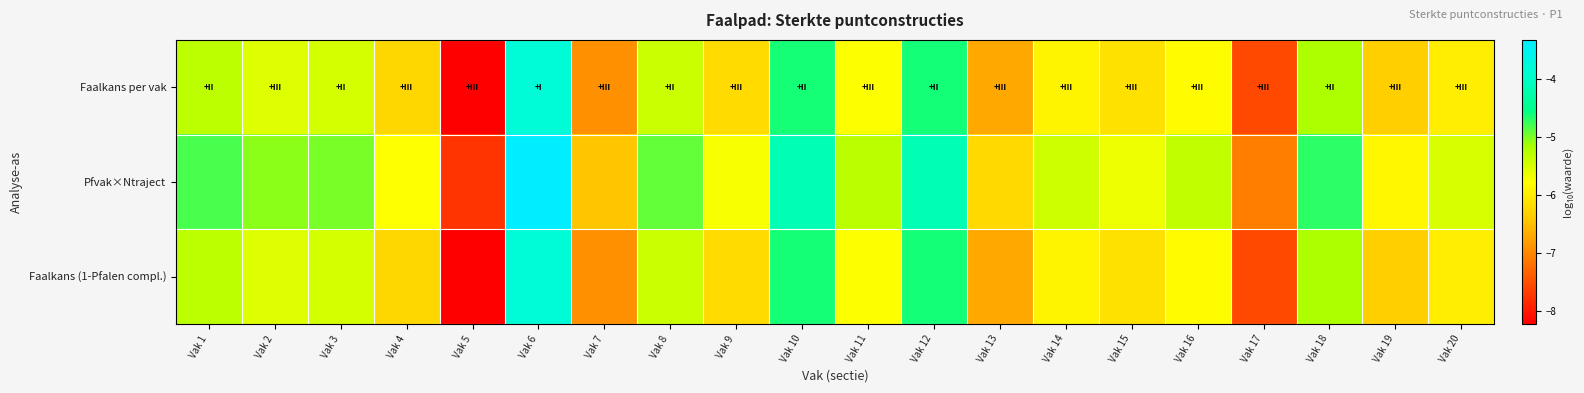

How many categories are shown in the chart?

20